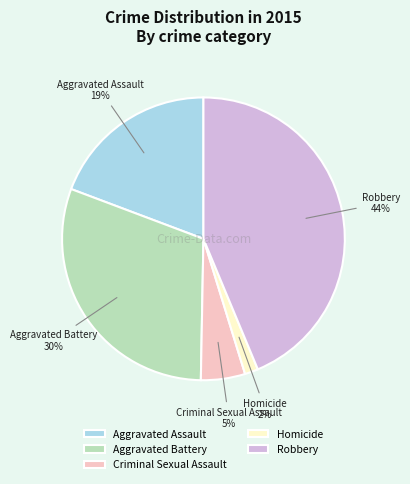

Which has a higher value, Criminal Sexual Assault or Aggravated Battery?

Aggravated Battery